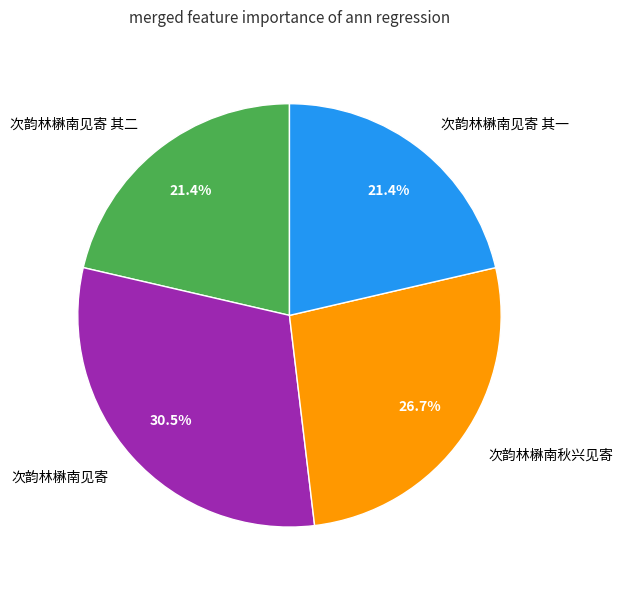

What portion of the pie excludes 次韵林楙南秋兴见寄?

73.3%